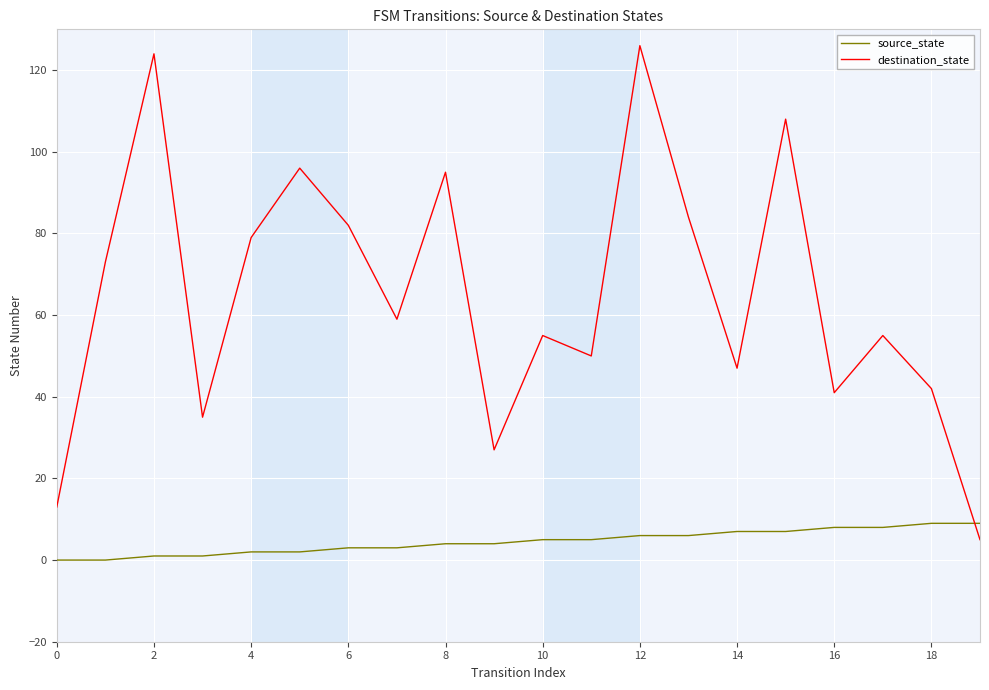

Which series ends up on top after the final intersection of destination_state and source_state?

source_state